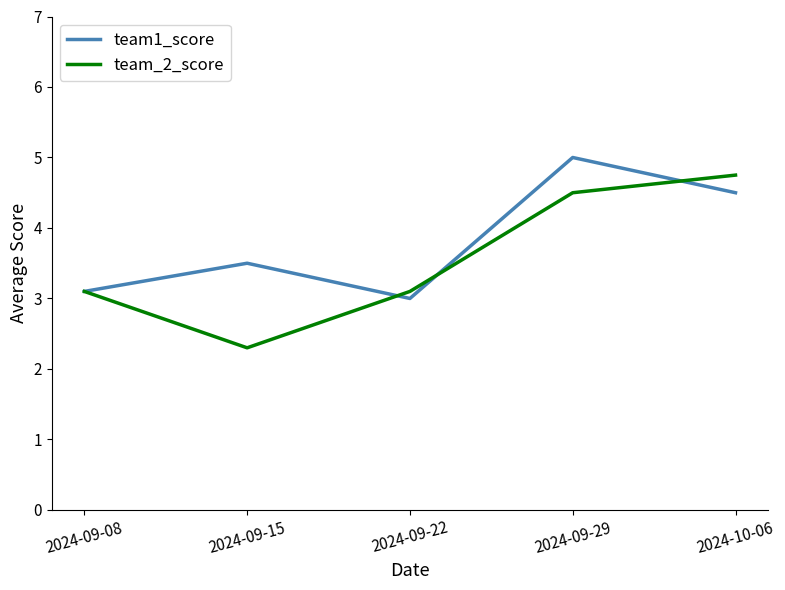

Is it true that team_2_score equals 2.0 at 2024-10-06?

False